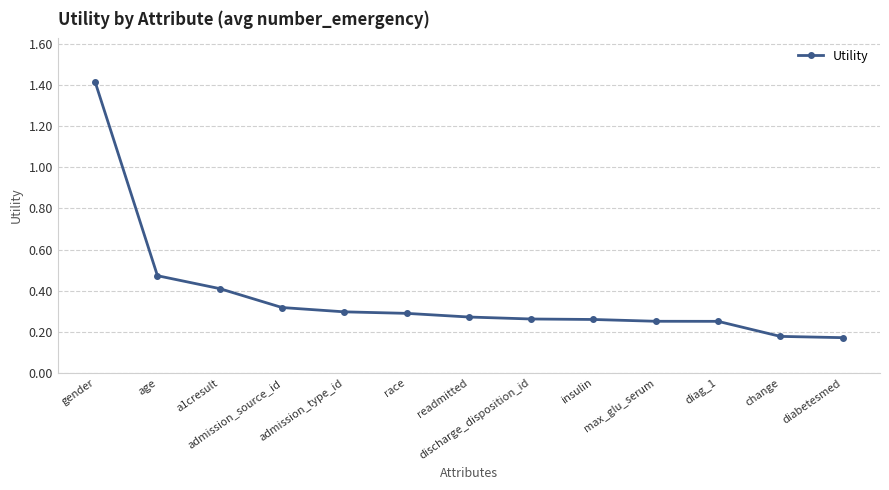

What is the sum of all values?

4.8